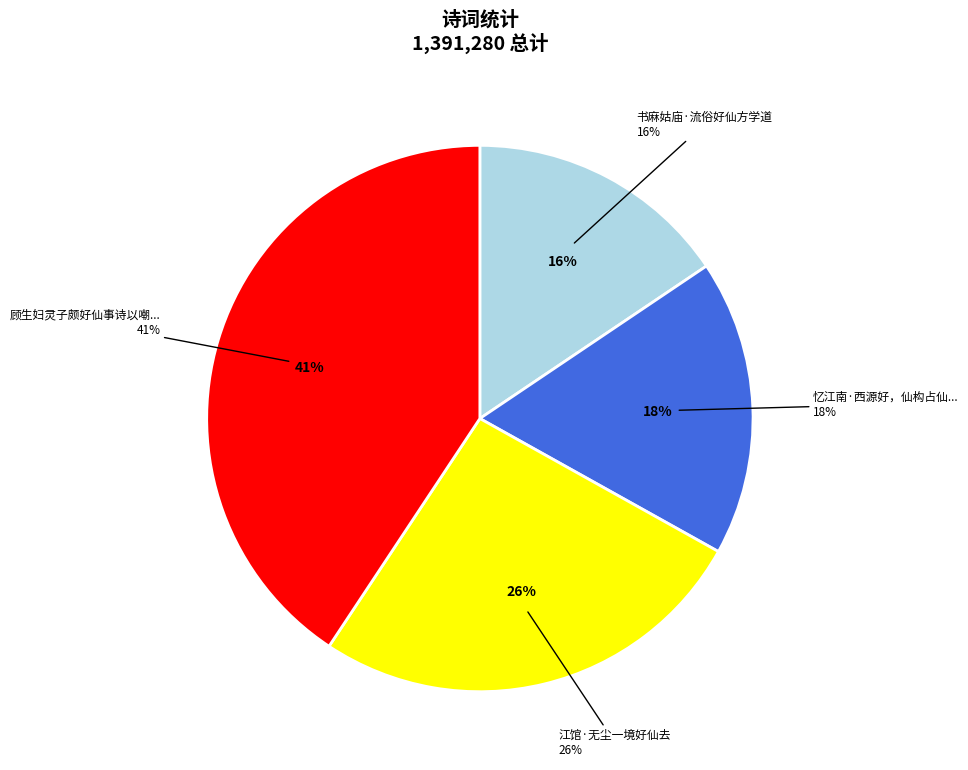

Combined, do 顾生妇灵子颇好仙事诗以嘲之一首 and 忆江南·西源好，仙构占仙峰 account for over 50%?

Yes